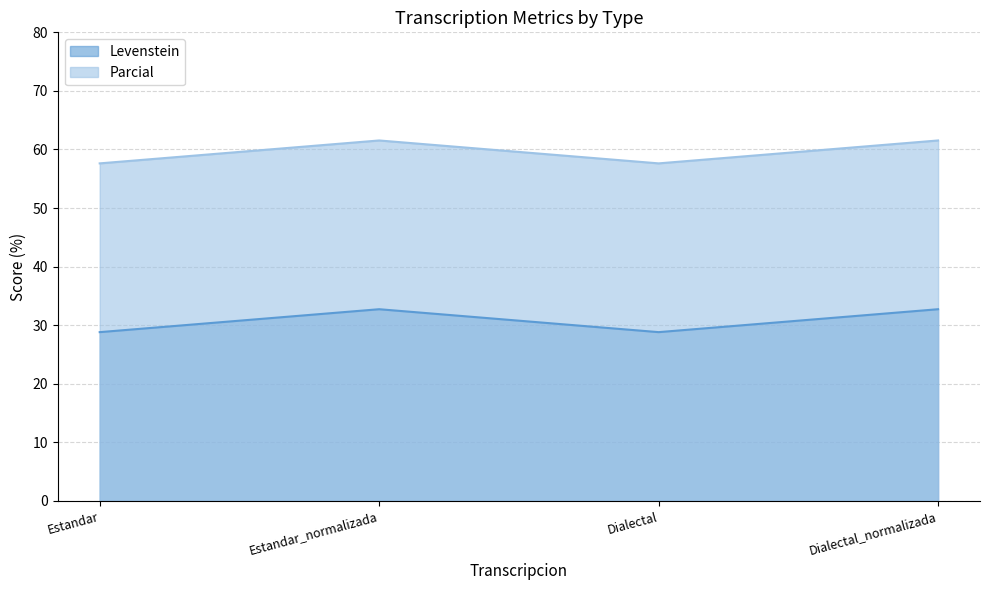

True or false: Parcial and Levenstein intersect in this chart.

False